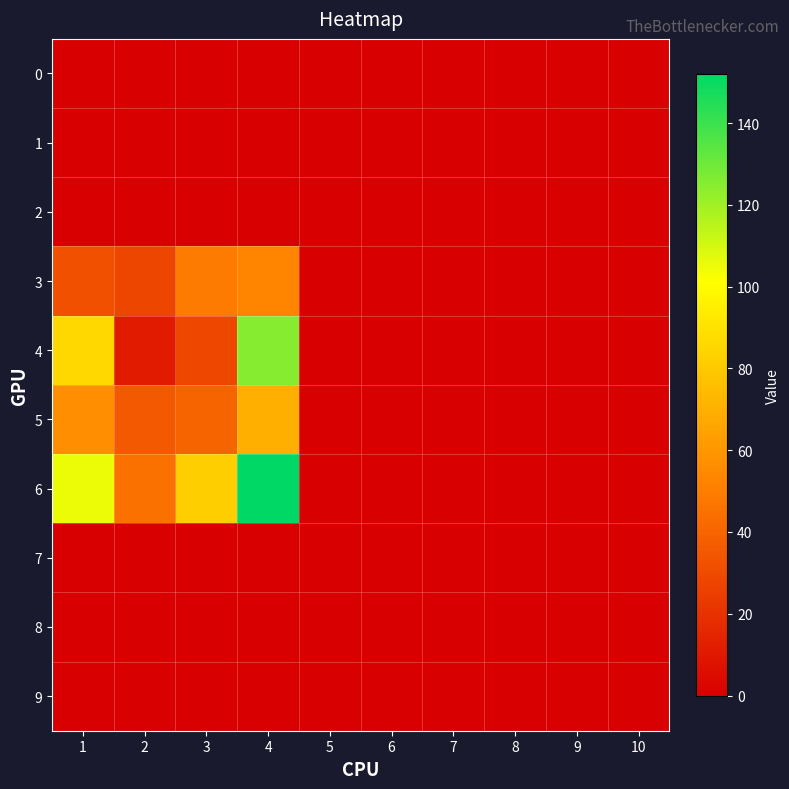

Reading left to right, transcribe all the data shown in this chart.

0: 1=0	2=0	3=0	4=0	5=0	6=0	7=0	8=0	9=0	10=0
1: 1=0	2=0	3=0	4=0	5=0	6=0	7=0	8=0	9=0	10=0
2: 1=0	2=0	3=0	4=0	5=0	6=0	7=0	8=0	9=0	10=0
3: 1=32	2=28	3=49	4=53	5=0	6=0	7=0	8=0	9=0	10=0
4: 1=86	2=11	3=29	4=125	5=0	6=0	7=0	8=0	9=0	10=0
5: 1=57	2=36	3=40	4=70	5=0	6=0	7=0	8=0	9=0	10=0
6: 1=105	2=45	3=82	4=152	5=0	6=0	7=0	8=0	9=0	10=0
7: 1=0	2=0	3=0	4=0	5=0	6=0	7=0	8=0	9=0	10=0
8: 1=0	2=0	3=0	4=0	5=0	6=0	7=0	8=0	9=0	10=0
9: 1=0	2=0	3=0	4=0	5=0	6=0	7=0	8=0	9=0	10=0